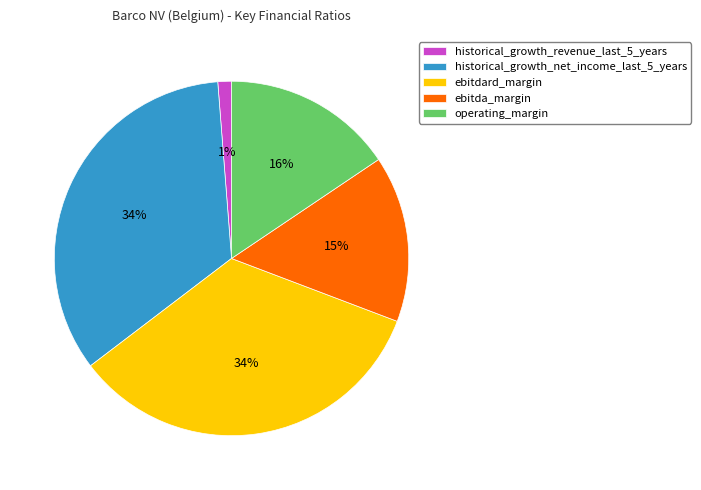

To the nearest percent, what is the average slice percentage?

20%